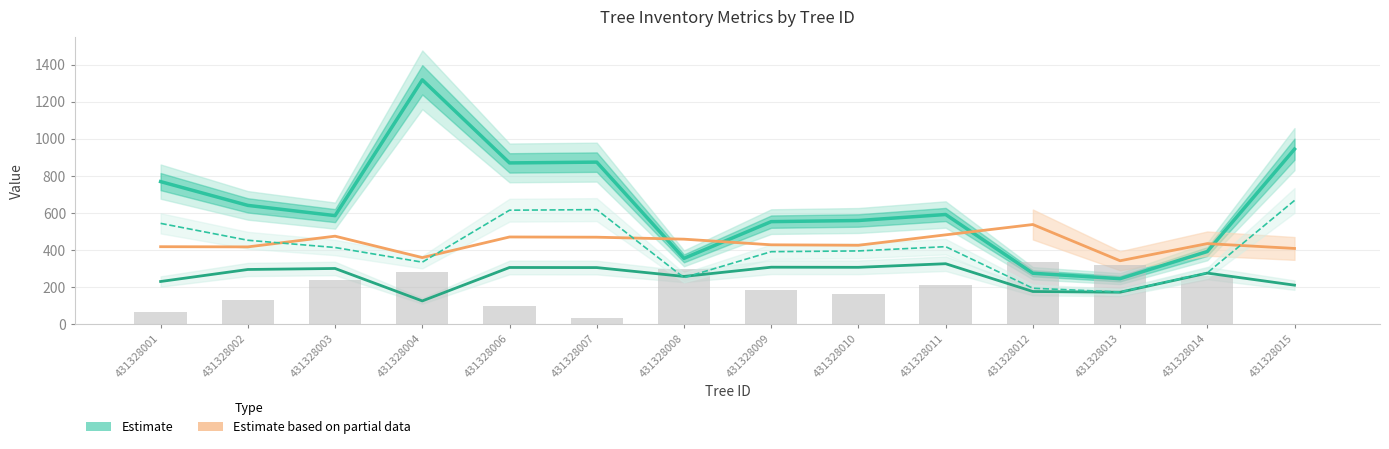

Is the value of bal ×20 (bar) at 431328007 greater than the value of v_sierra_canter (Estimate) at 431328015?

No